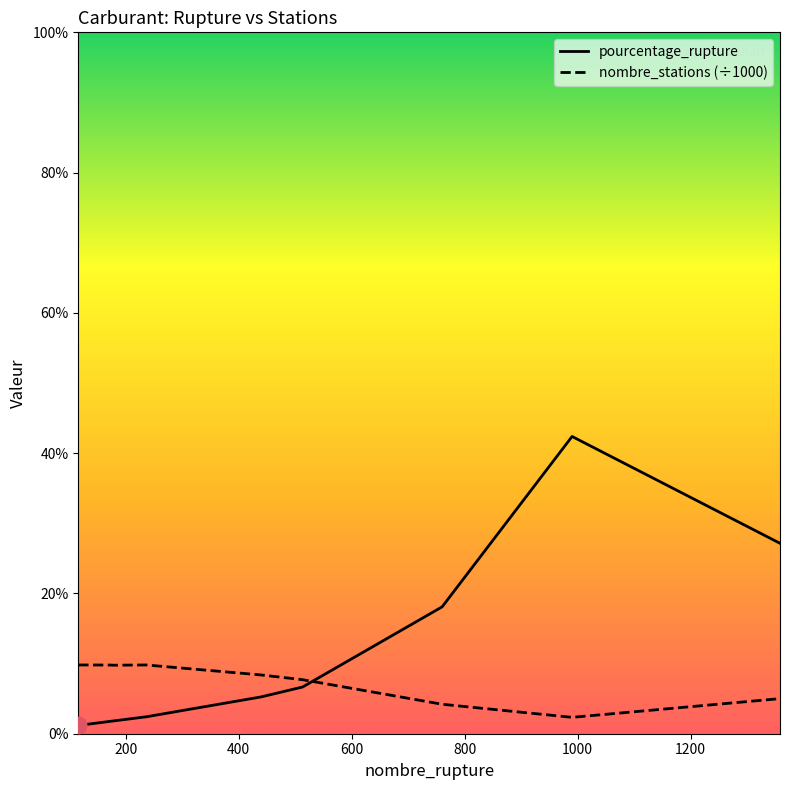

How many series are shown in this chart?

2